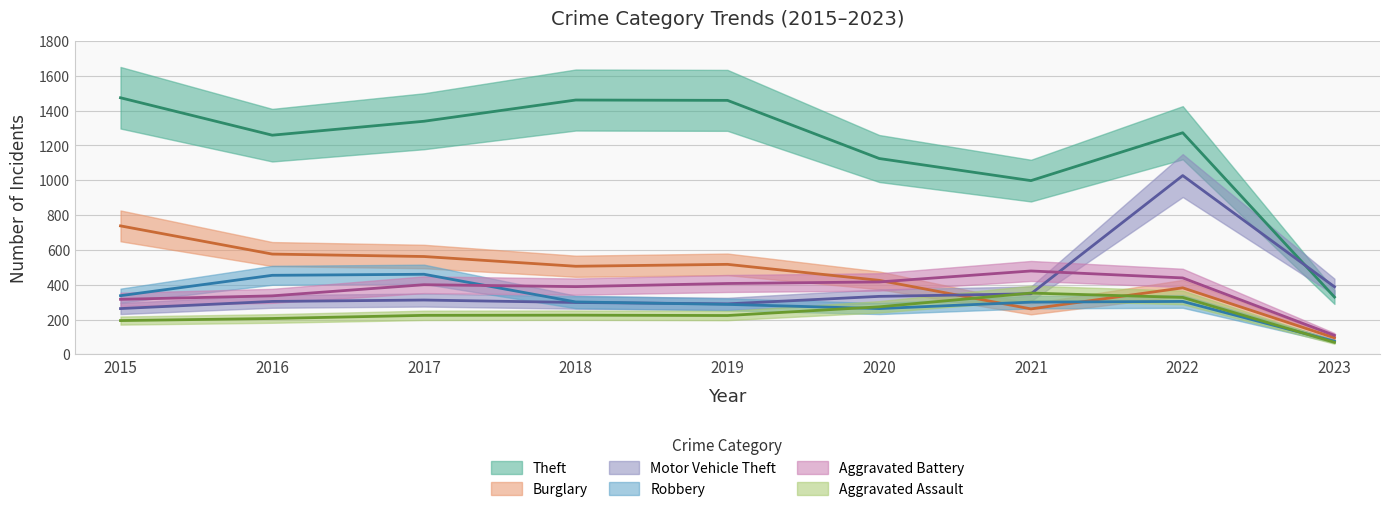

Does the chart display data point markers on the line(s)?

No